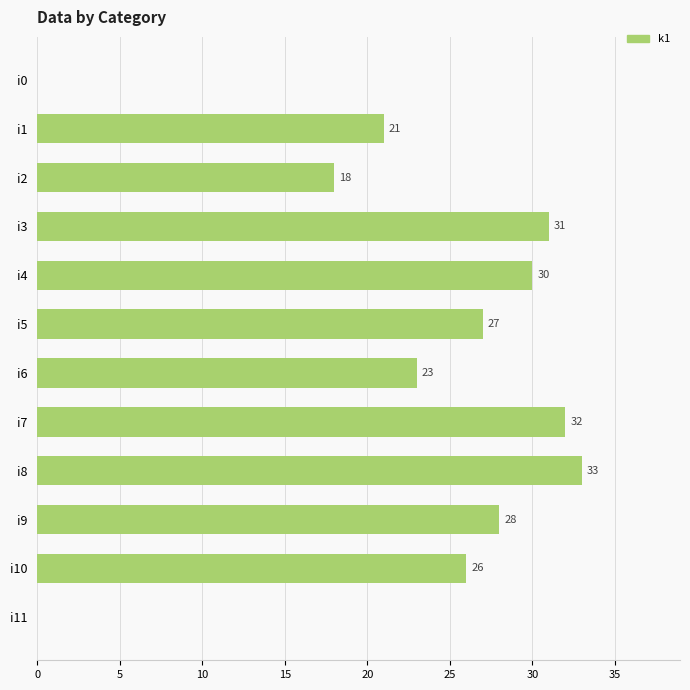

At which label is the value closest to 16?

i2